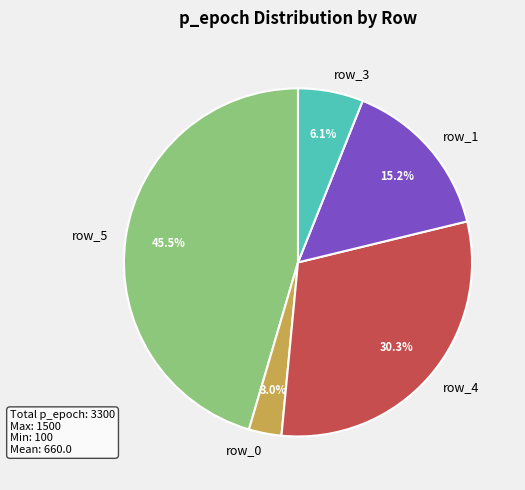

What percentage is the row_4 slice, to the nearest percent?

30%